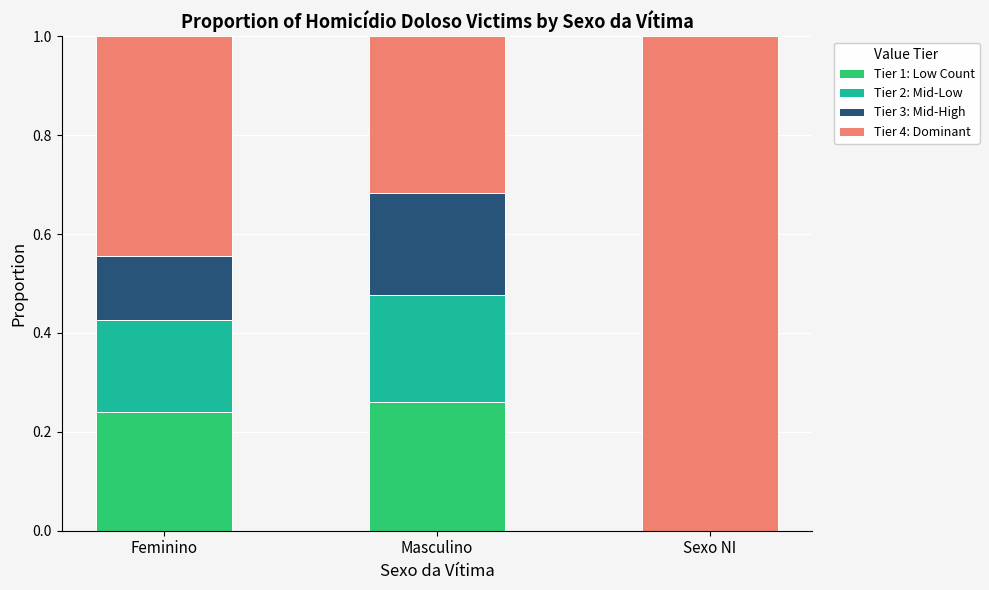

Is it true that Tier 1: Low Count equals 0.4 at Feminino?

False